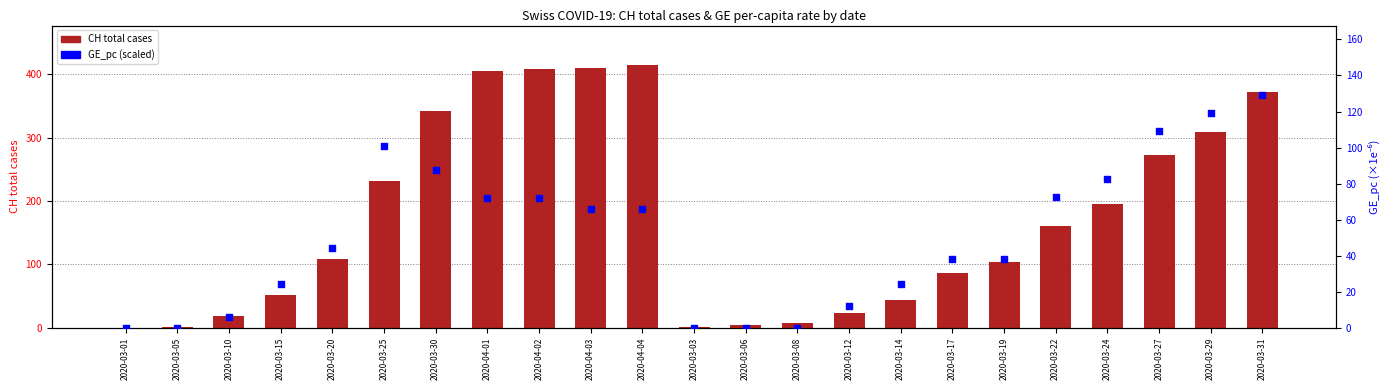

Which series has the largest total across all categories?

CH total cases